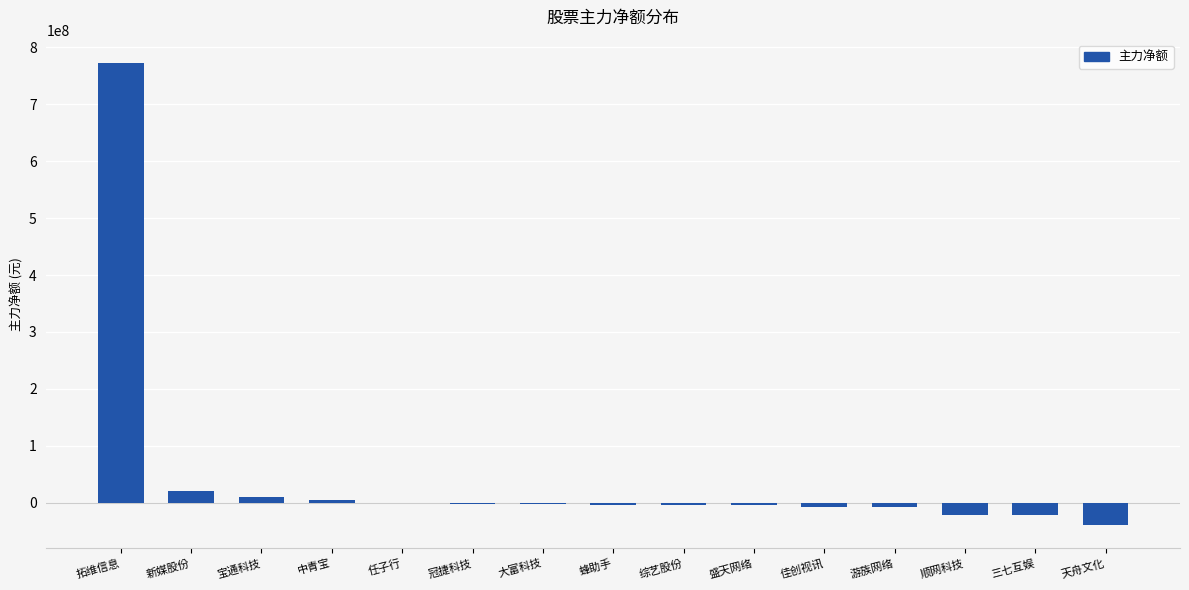

True or false: the data shows 20063858 at 新媒股份.

True